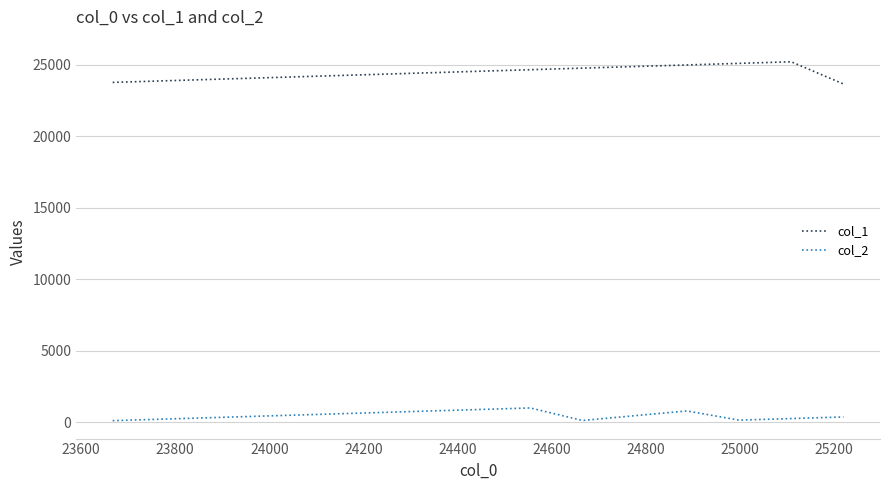

What is the greatest value displayed?

25221